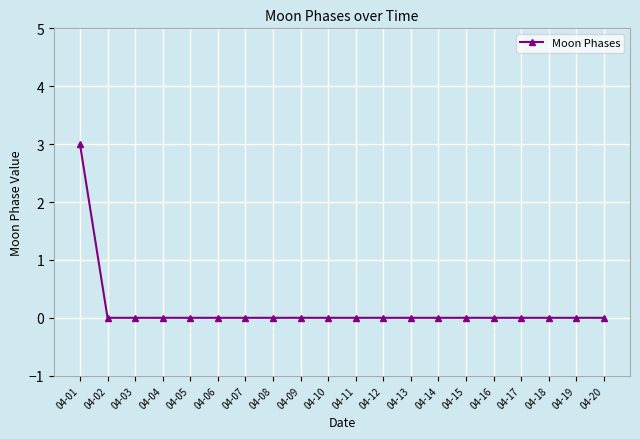

At which category does the chart reach its peak across all series?

04-01